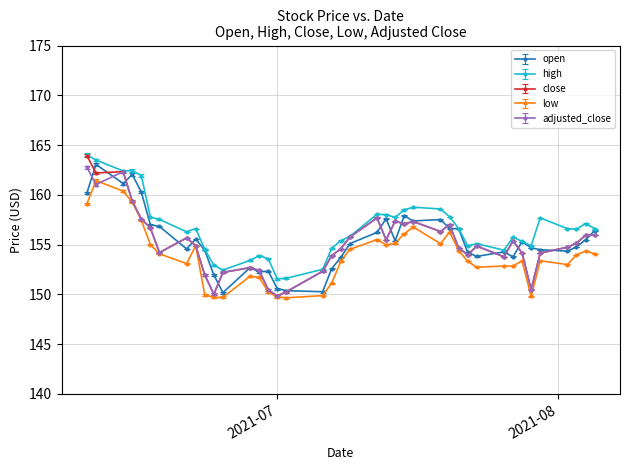

Does the chart display data point markers on the line(s)?

Yes